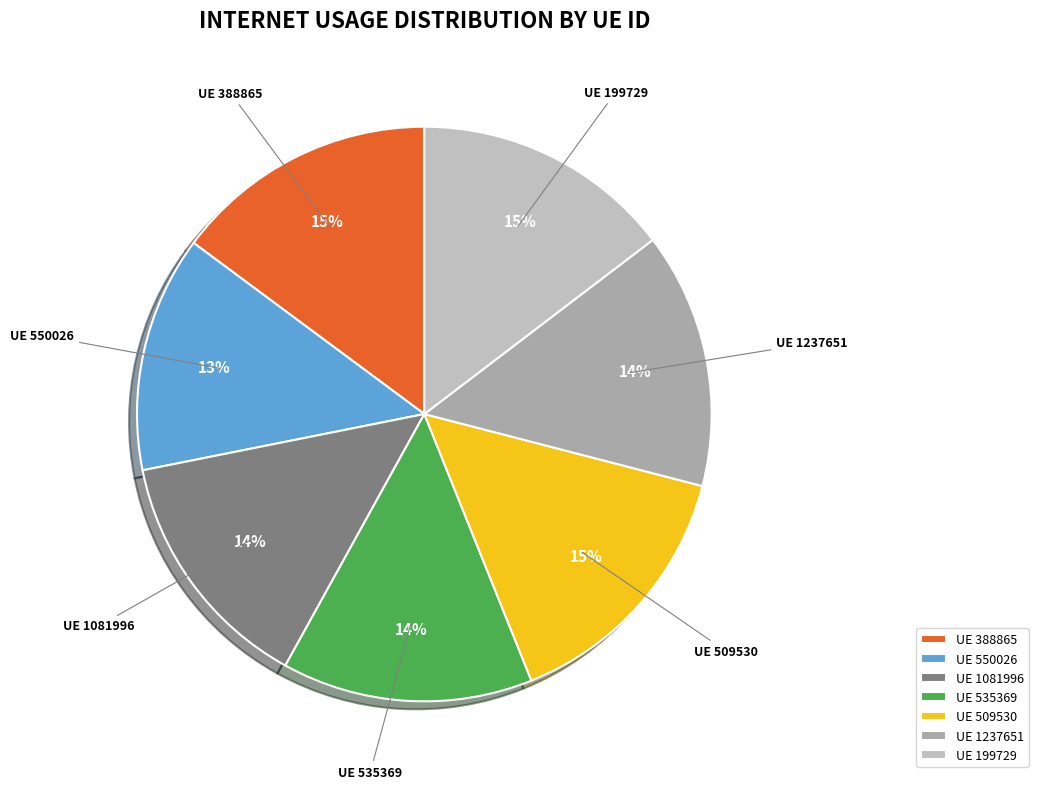

Is the sum of UE 535369 and UE 199729 greater than half?

No